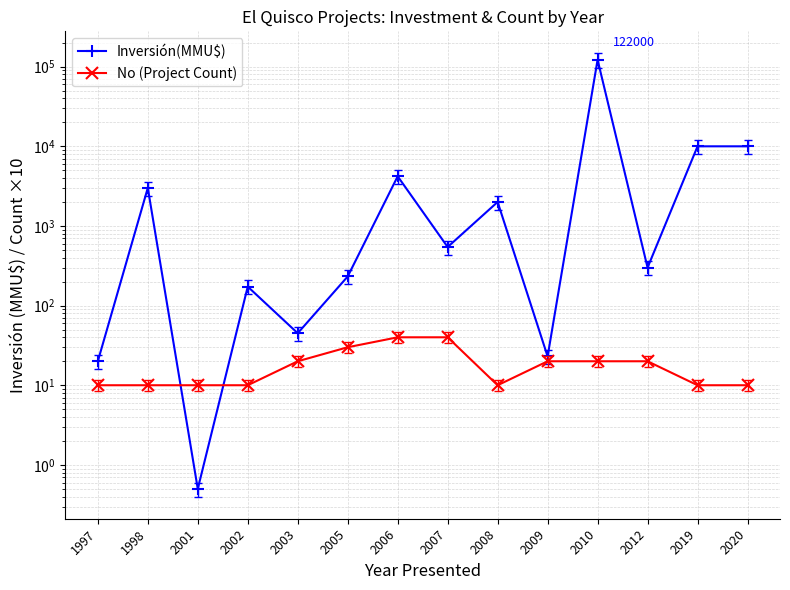

Where do Inversión(MMU$) and No (Project Count) first cross each other?

1998 and 2001